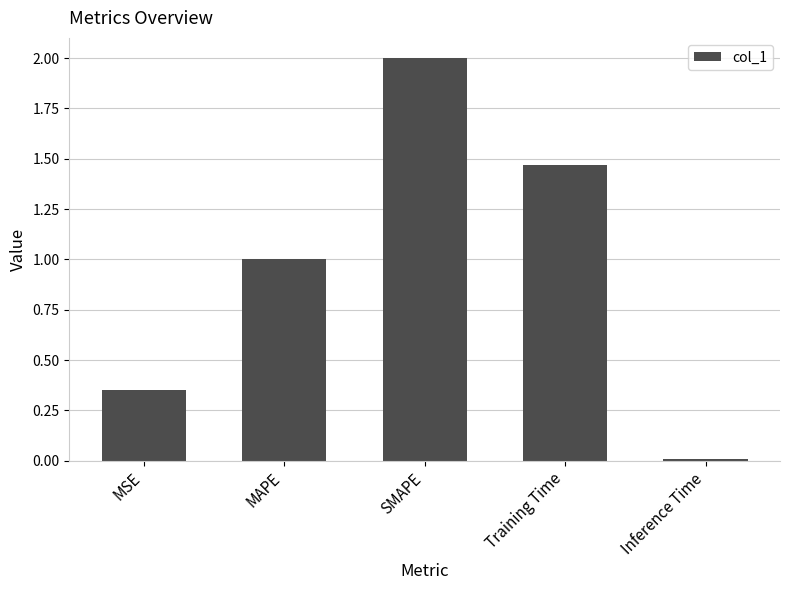

What is the difference between the maximum and minimum values?

2.0